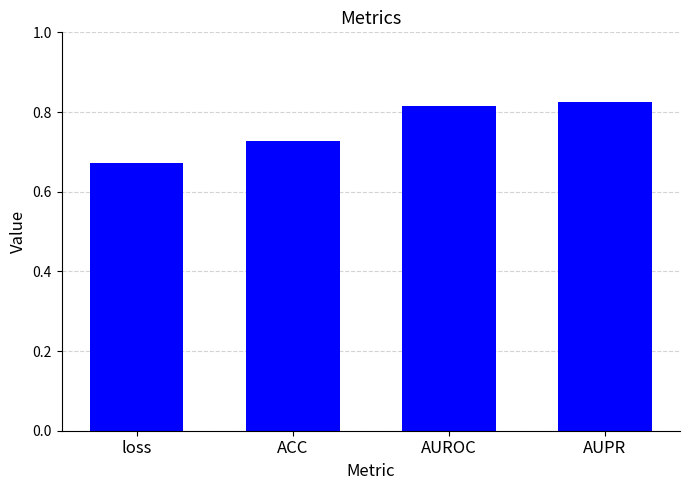

What is the sum of all values?

3.0